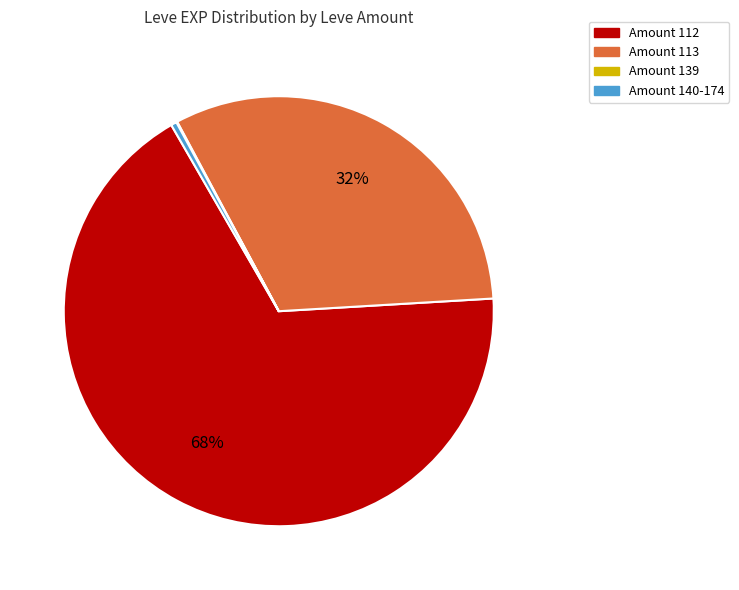

Is there a majority slice in this chart?

Yes